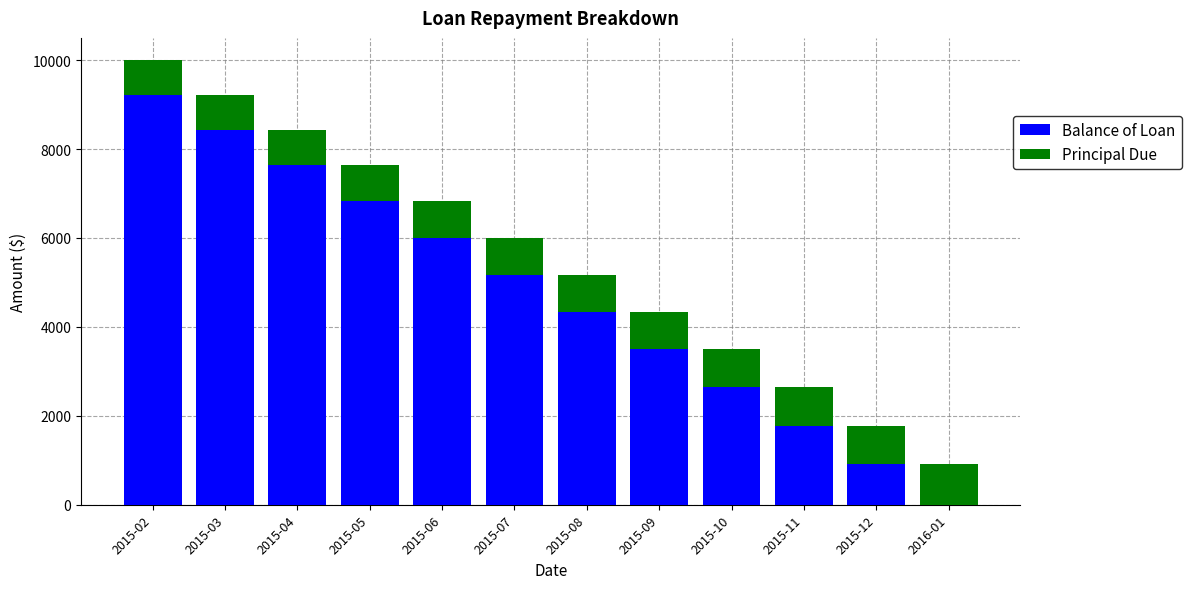

The value of Balance of Loan at 2015-05 is 6824.6. True or false?

True